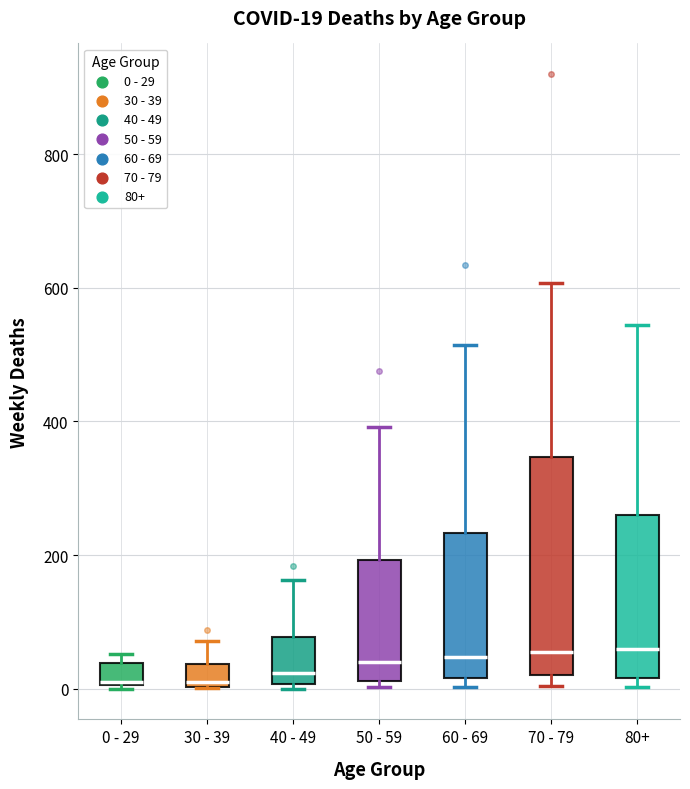

Comparing the boxes themselves (not the whiskers), which one is the tallest?

70 - 79